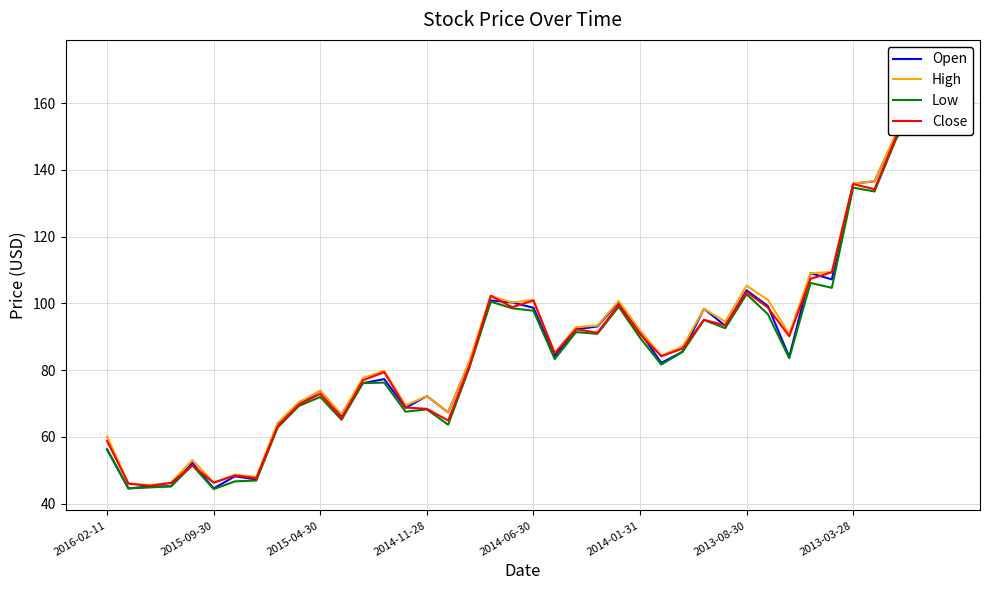

What is the difference between the maximum and minimum values in the Open series?

126.8